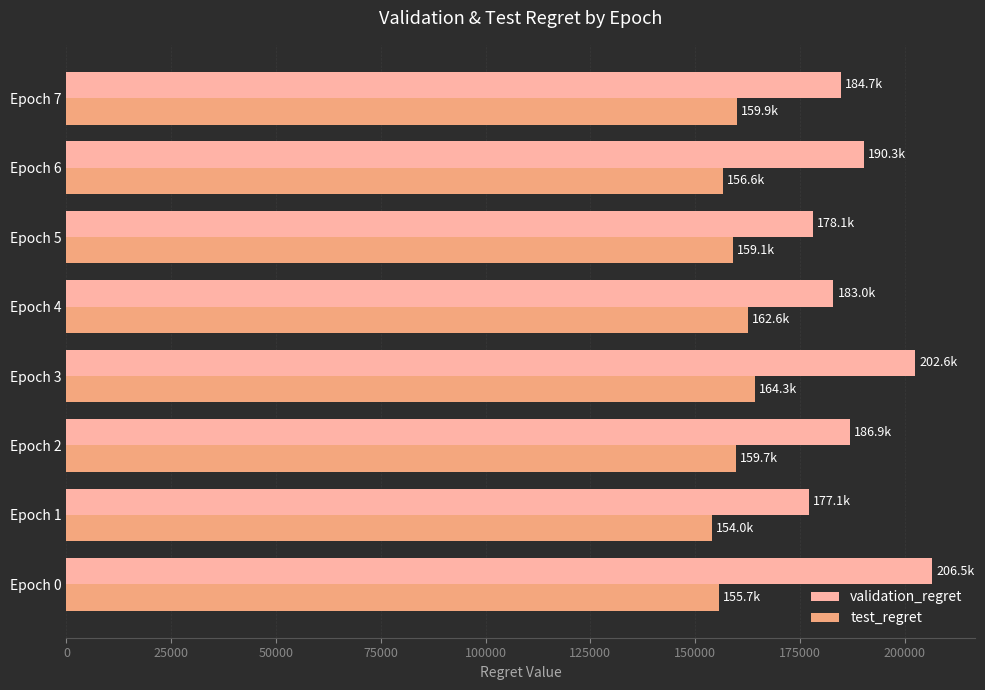

Which series has the largest total across all categories?

validation_regret